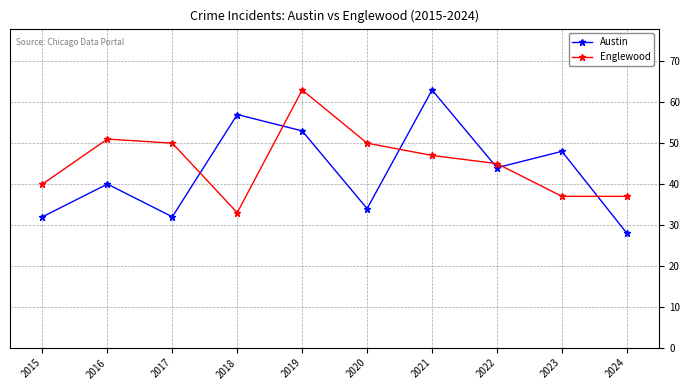

Reading left to right, extract all data points from this chart.

Austin: 2015=32	2016=40	2017=32	2018=57	2019=53	2020=34	2021=63	2022=44	2023=48	2024=28
Englewood: 2015=40	2016=51	2017=50	2018=33	2019=63	2020=50	2021=47	2022=45	2023=37	2024=37